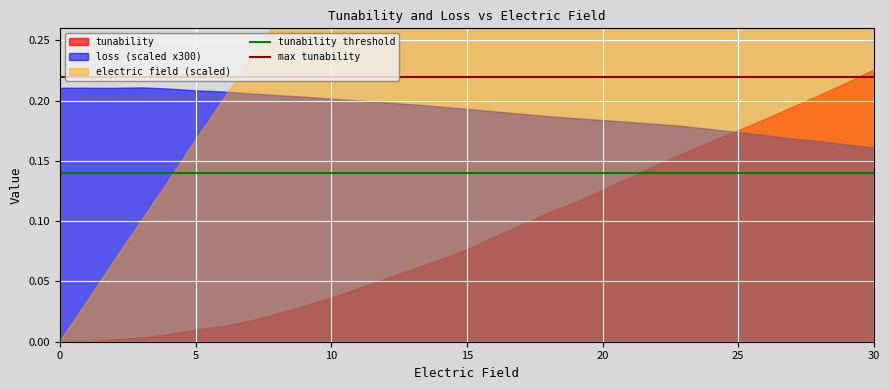

True or false: max tunability and tunability threshold intersect in this chart.

False